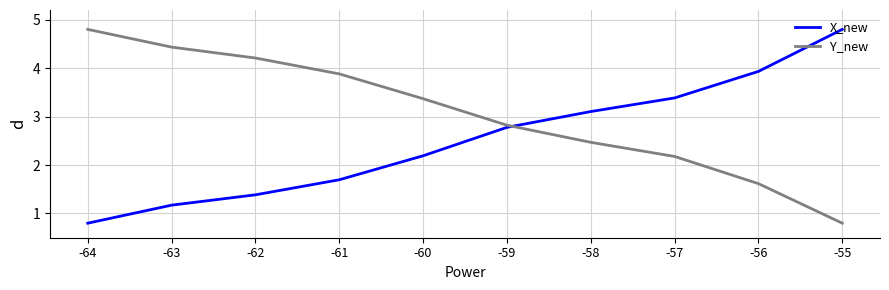

Reading left to right, what are all the values shown in this chart?

X_new: 0.8	1.2	1.4	1.7	2.2	2.8	3.1	3.4	3.9	4.8
Y_new: 4.8	4.4	4.2	3.9	3.4	2.8	2.5	2.2	1.6	0.8